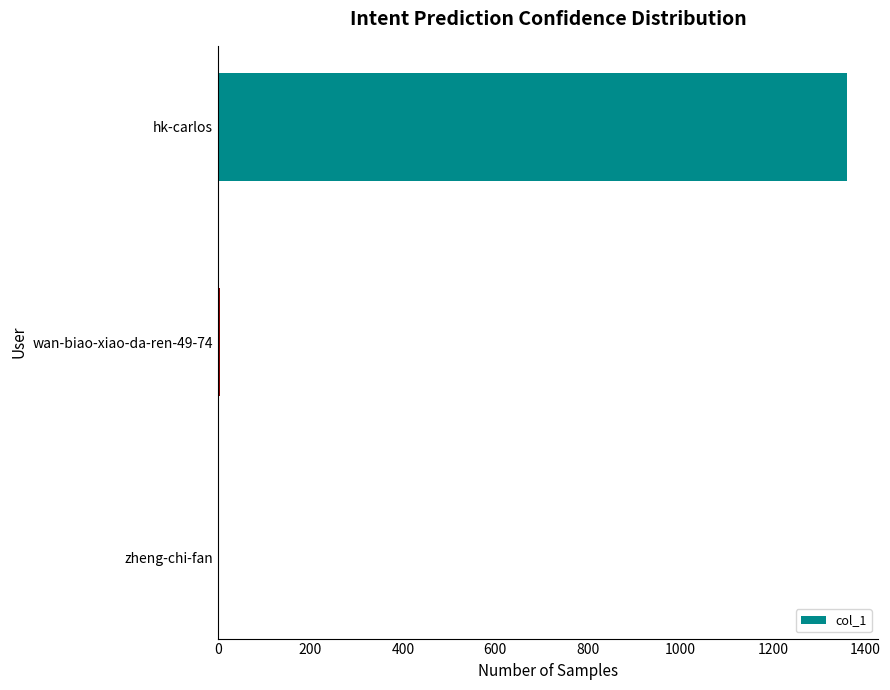

The chart shows a value of 1360 at hk-carlos. True or false?

True